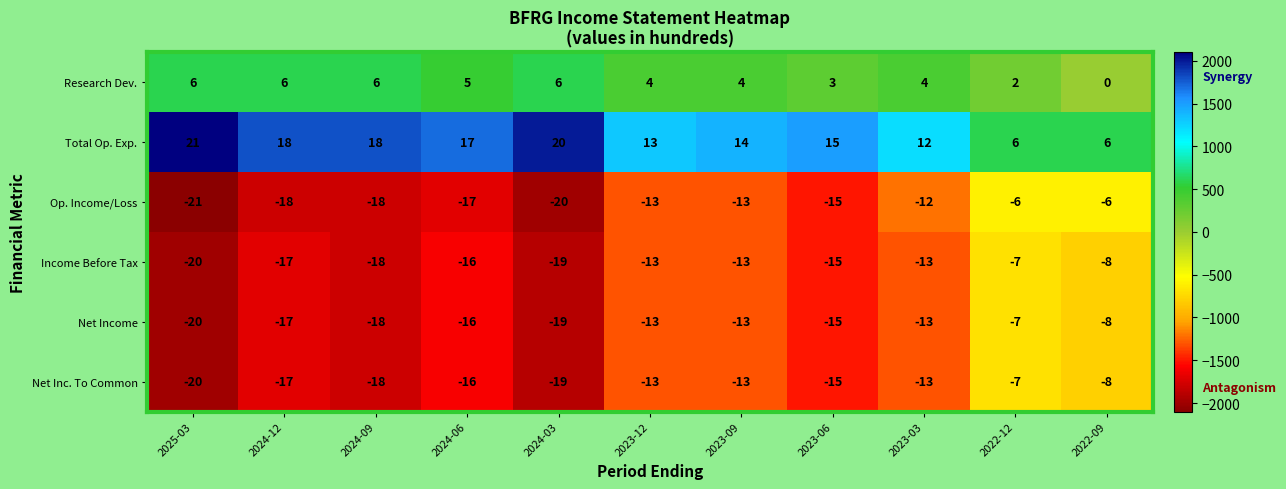

Is it true that Op. Income/Loss equals -21 at 2025-03?

True